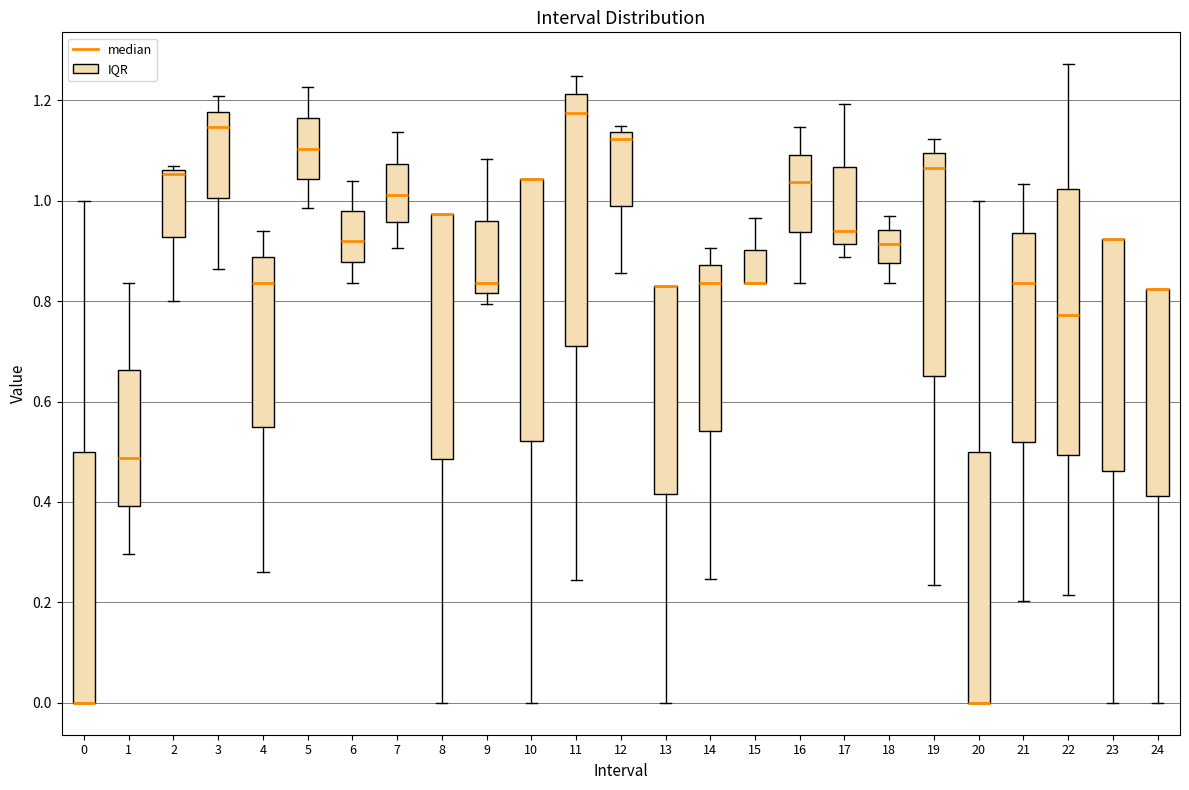

Reading left to right, read every box against the y-axis: the position of its median line, the range the box covers, and the ends of its whiskers. The values are not printed on the chart, so give them approximately, as read against the axis.

0: median 0.00 (drawn on the box's lower edge), box 0.00 to 0.50, whiskers 0.00 to 1.00
1: median 0.48, box 0.40 to 0.66, whiskers 0.30 to 0.84
2: median 1.06 (just below the box's upper edge), box 0.92 to 1.06, whiskers 0.80 to 1.06 (just above the box's upper edge)
3: median 1.14, box 1.00 to 1.18, whiskers 0.86 to 1.20
4: median 0.84, box 0.54 to 0.88, whiskers 0.26 to 0.94
5: median 1.10, box 1.04 to 1.16, whiskers 0.98 to 1.22
6: median 0.92, box 0.88 to 0.98, whiskers 0.84 to 1.04
7: median 1.02, box 0.96 to 1.08, whiskers 0.90 to 1.14
8: median 0.98 (drawn on the box's upper edge), box 0.48 to 0.98, whiskers 0.00 to 0.98
9: median 0.84, box 0.82 to 0.96, whiskers 0.80 to 1.08
10: median 1.04 (drawn on the box's upper edge), box 0.52 to 1.04, whiskers 0.00 to 1.04
11: median 1.18, box 0.72 to 1.22, whiskers 0.24 to 1.24
12: median 1.12, box 0.98 to 1.14, whiskers 0.86 to 1.14 (just above the box's upper edge)
13: median 0.84 (drawn on the box's upper edge), box 0.42 to 0.84, whiskers 0.00 to 0.84
14: median 0.84, box 0.54 to 0.88, whiskers 0.24 to 0.90
15: median 0.84 (drawn on the box's lower edge), box 0.84 to 0.90, whiskers 0.84 to 0.96
16: median 1.04, box 0.94 to 1.10, whiskers 0.84 to 1.14
17: median 0.94, box 0.92 to 1.06, whiskers 0.88 to 1.20
18: median 0.92, box 0.88 to 0.94, whiskers 0.84 to 0.96
19: median 1.06, box 0.66 to 1.10, whiskers 0.24 to 1.12
20: median 0.00 (drawn on the box's lower edge), box 0.00 to 0.50, whiskers 0.00 to 1.00
21: median 0.84, box 0.52 to 0.94, whiskers 0.20 to 1.04
22: median 0.78, box 0.50 to 1.02, whiskers 0.22 to 1.28
23: median 0.92 (drawn on the box's upper edge), box 0.46 to 0.92, whiskers 0.00 to 0.92
24: median 0.82 (drawn on the box's upper edge), box 0.42 to 0.82, whiskers 0.00 to 0.82